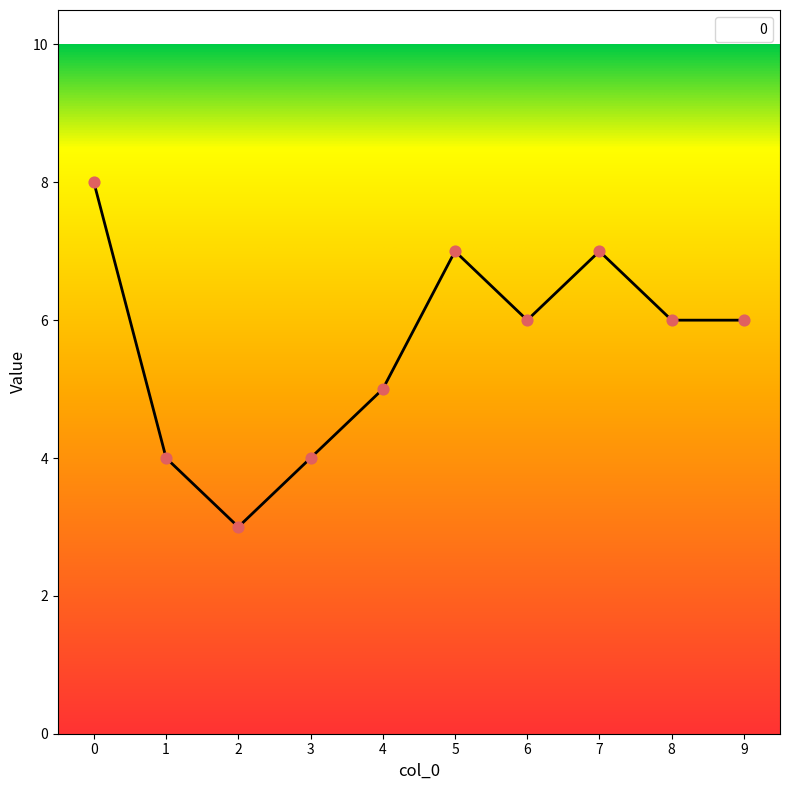

What is the change in value from 3 to 7?

+3